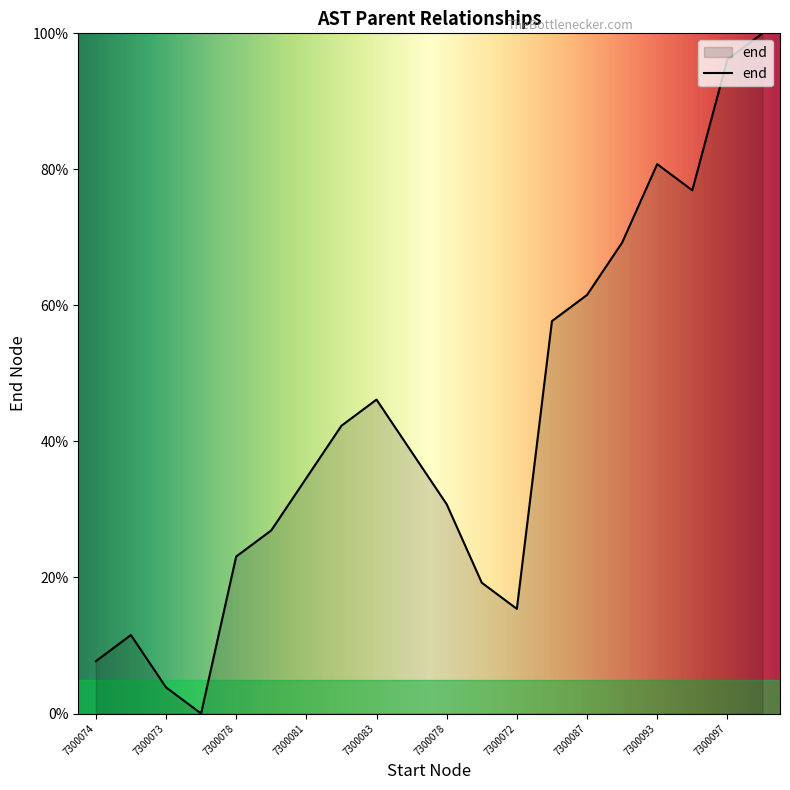

What is the difference between the maximum and minimum values?

100.0